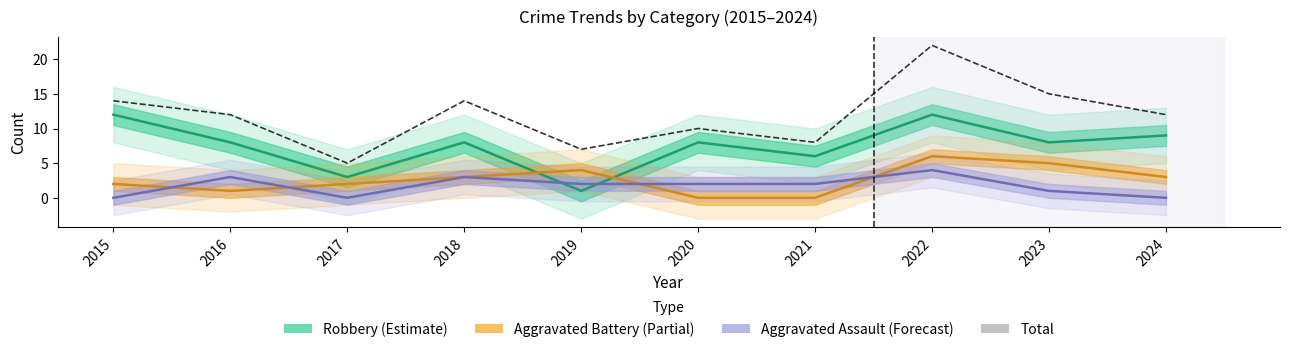

At which category does the data reach its first local valley?

2017